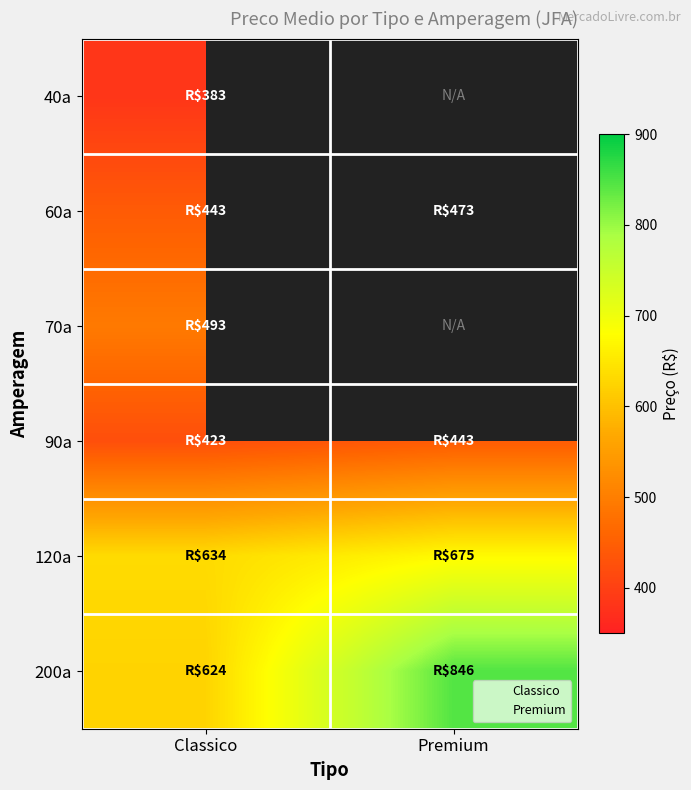

What is the total value across all series at Classico?

3000.8